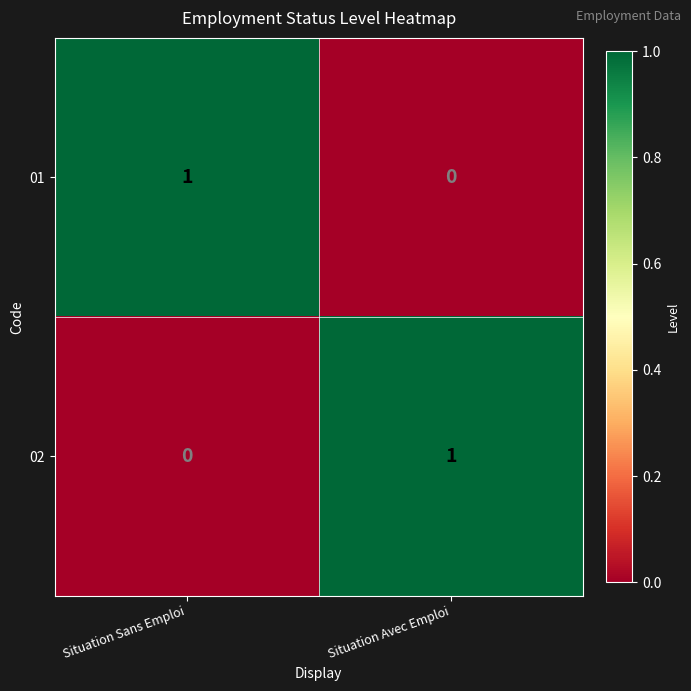

True or false: 02 has a value of 1 at Situation Avec Emploi.

True